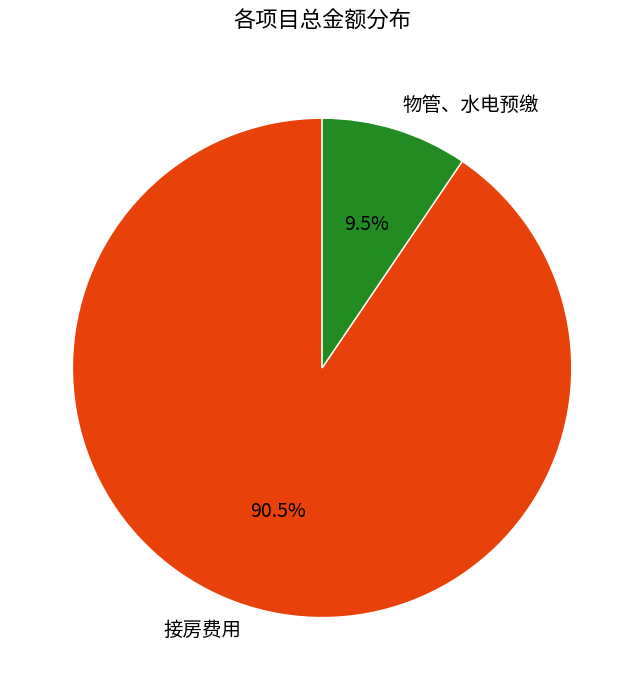

How much of the chart is everything except 物管、水电预缴?

90.5%